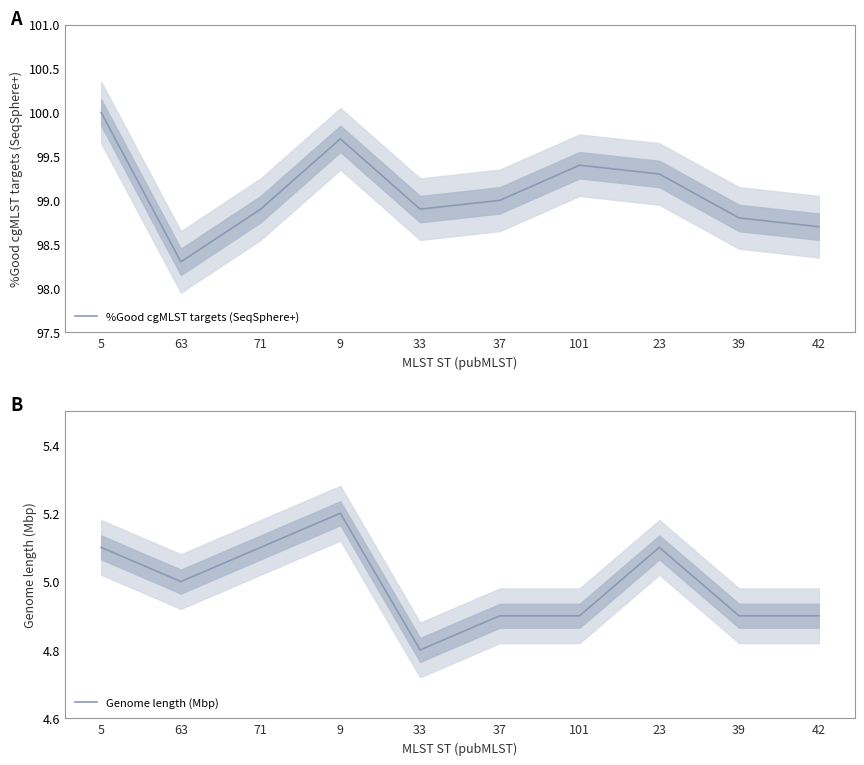

List the labels in order of Genome length (Mbp) value, smallest first.

33, 37, 101, 39, 42, 63, 5, 71, 23, 9